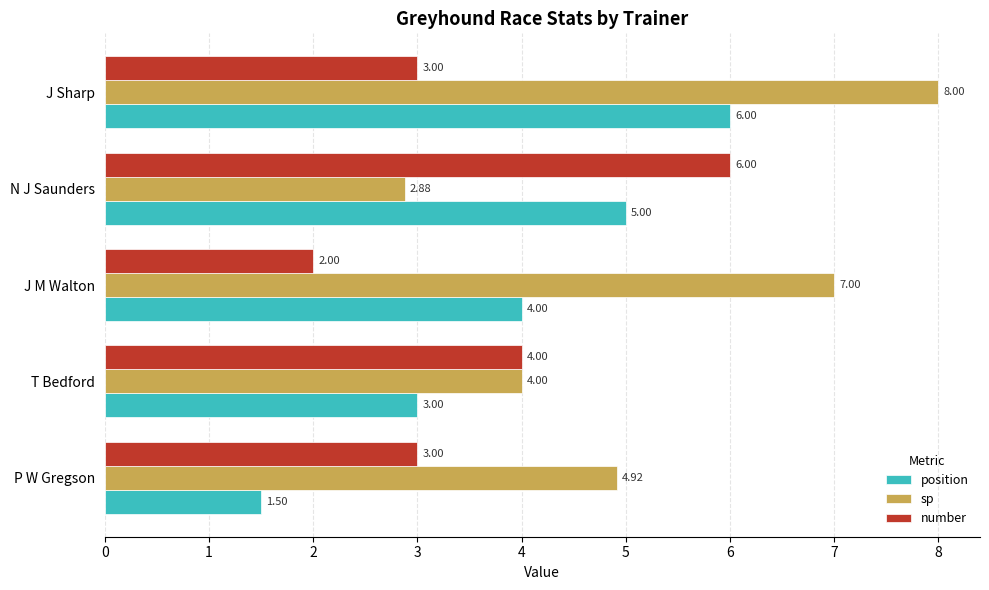

What is the average value of the sp series?

5.4